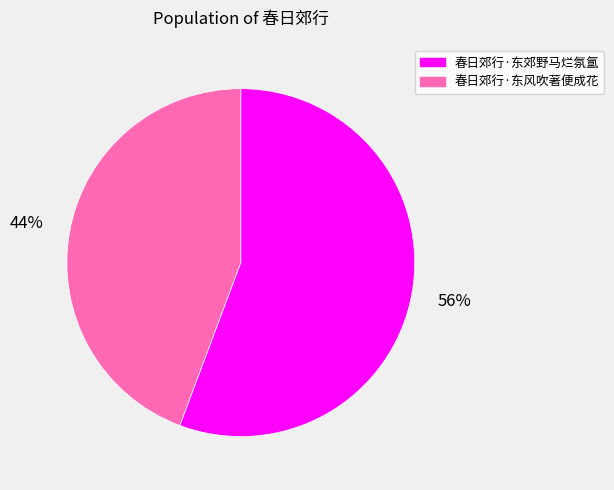

What percentage is the 春日郊行·东郊野马烂氛氲 slice, to the nearest percent?

56%